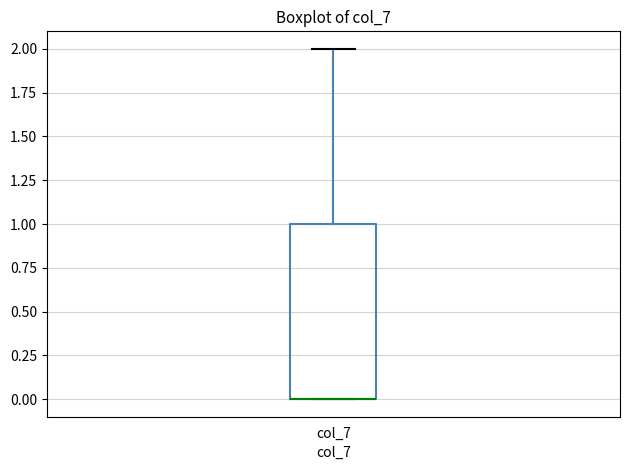

Transcribe this box plot: give where the median line is, the range the box spans, and where the two whiskers end, as read against the y-axis. The values are not printed on the chart, so give them approximately, as read against the axis.

median 0 (drawn on the box's lower edge), box 0 to 1, whiskers 0 to 2